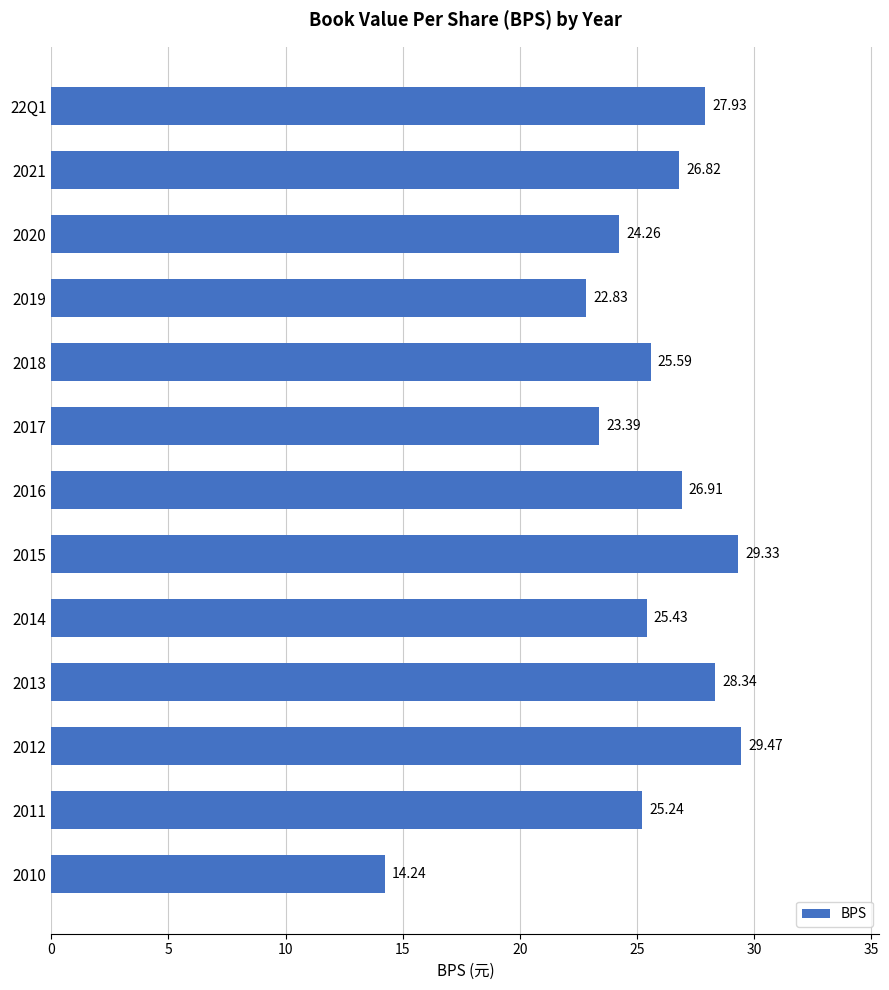

What is the sum of all values?

329.8